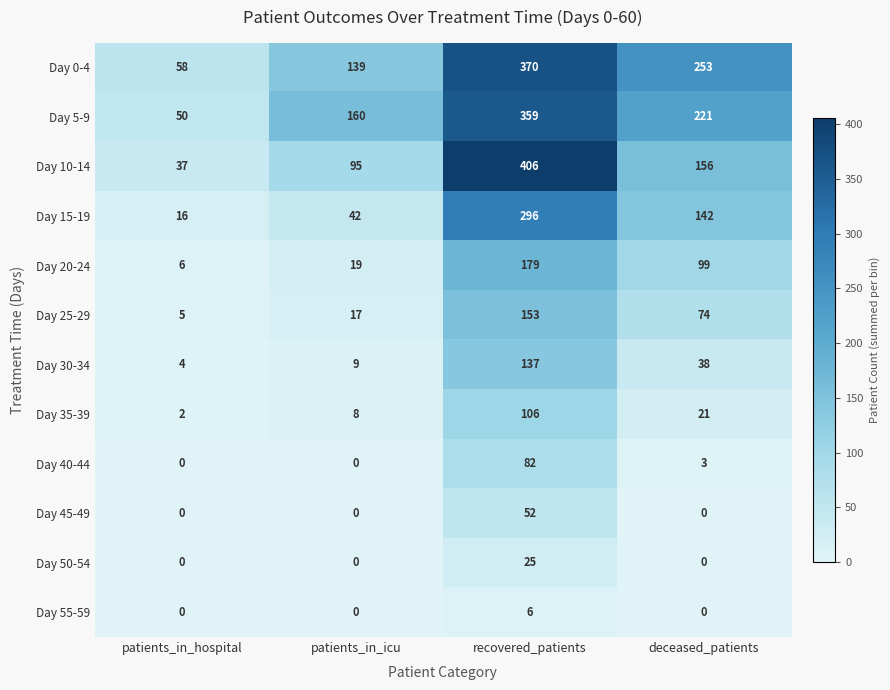

What is the maximum value shown in the chart?

406